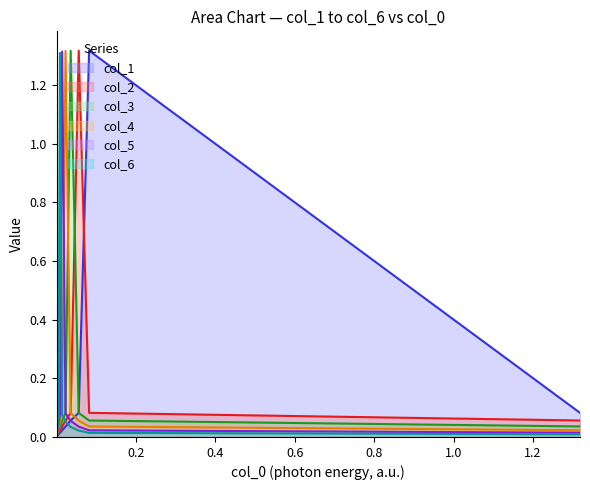

How many interior local peaks does the col_4 series have?

1